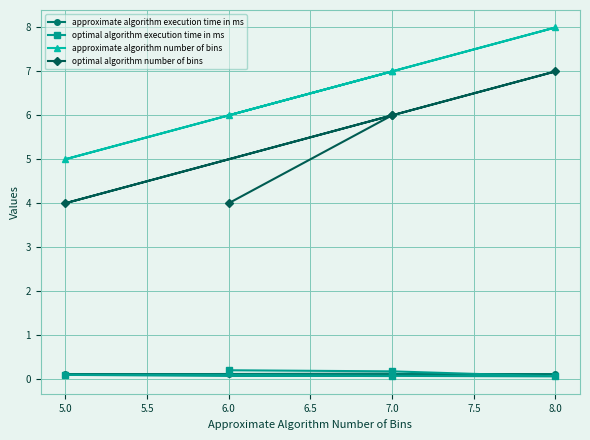

Reading right to left, list all the values displayed in this chart.

approximate algorithm execution time in ms: 0.1	0.1	0.1	0.1	0.1
optimal algorithm execution time in ms: 0.1	0.1	0.1	0.2	0.2
approximate algorithm number of bins: 7.0	5.0	8.0	7.0	6.0
optimal algorithm number of bins: 6.0	4.0	7.0	6.0	4.0